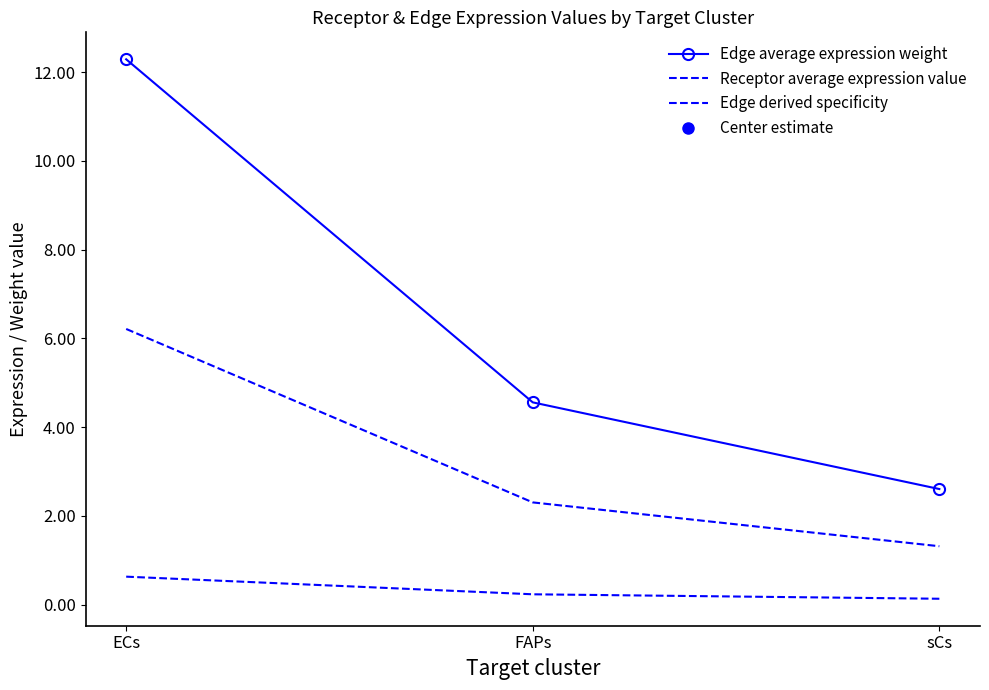

What are all the series names shown in the legend?

Edge average expression weight, Receptor average expression value, Edge derived specificity